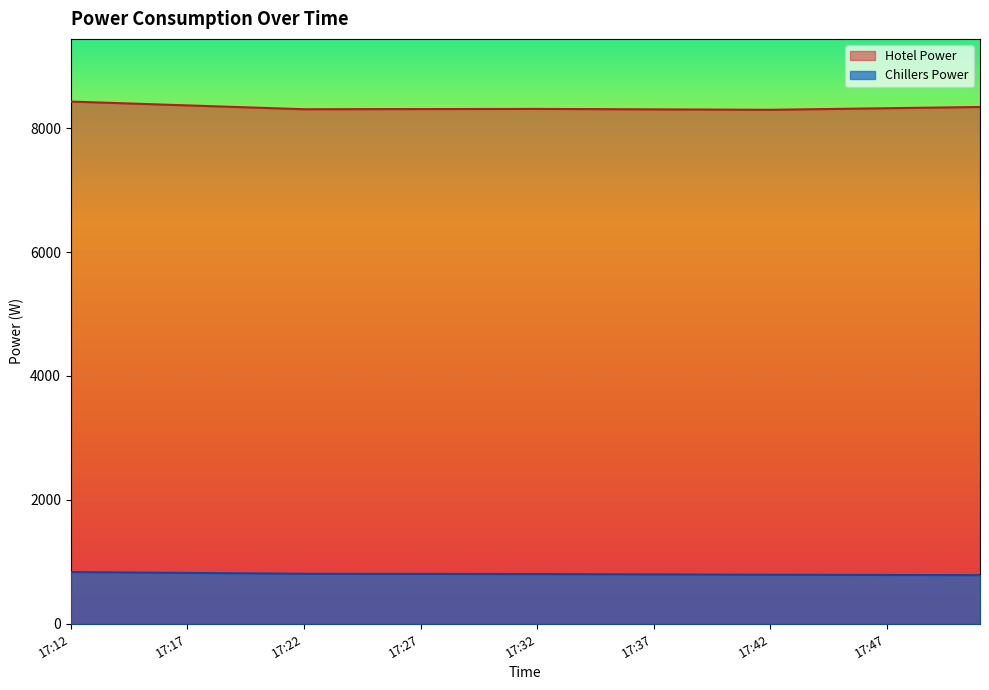

What is the sum of the Hotel Power values at 17:34 and 17:47?

16626.7